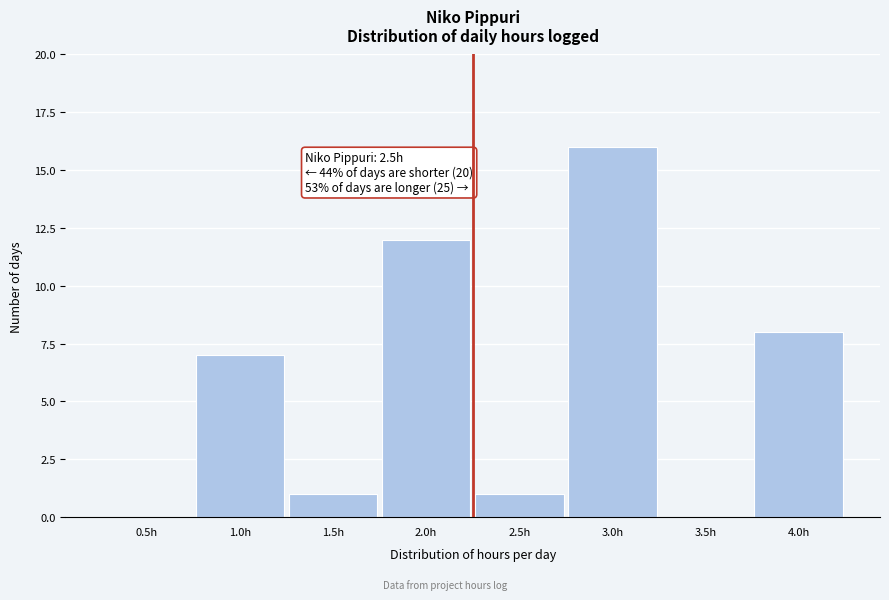

Reading left to right, list all the values displayed in this chart.

0.5h=0	1.0h=7	1.5h=1	2.0h=12	2.5h=1	3.0h=16	3.5h=0	4.0h=8